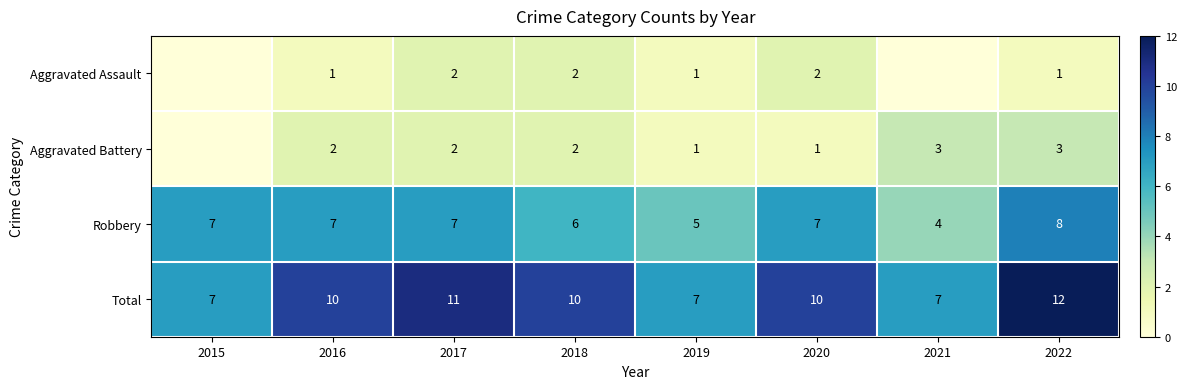

Is the value of Robbery at 2021 greater than the value of Total at 2020?

No